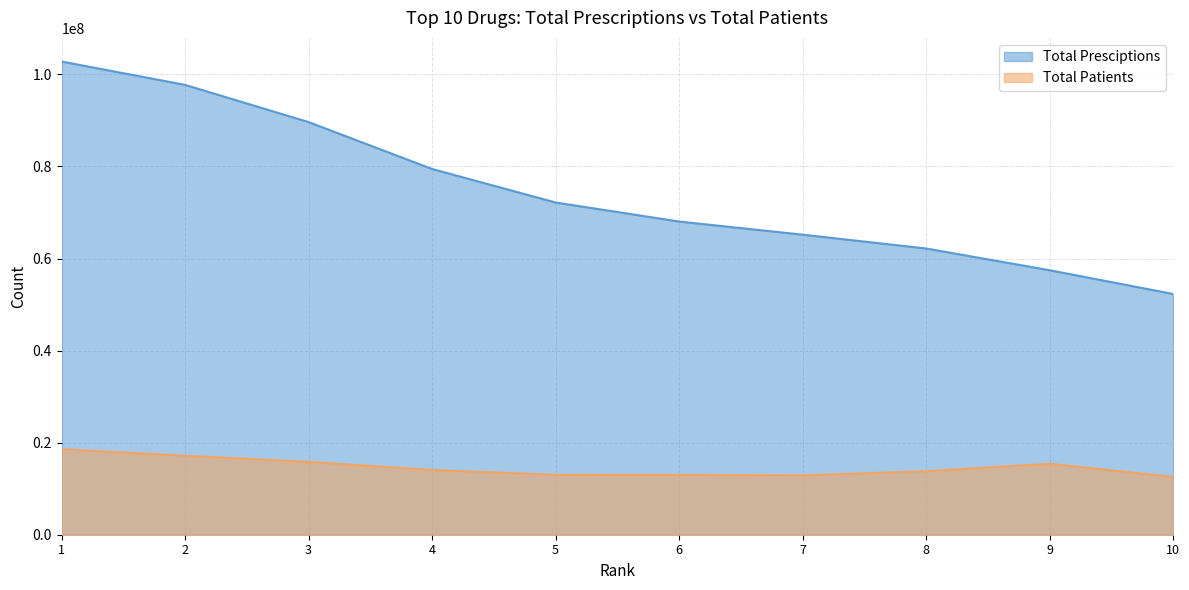

Which has a higher value, 3 or 9?

3